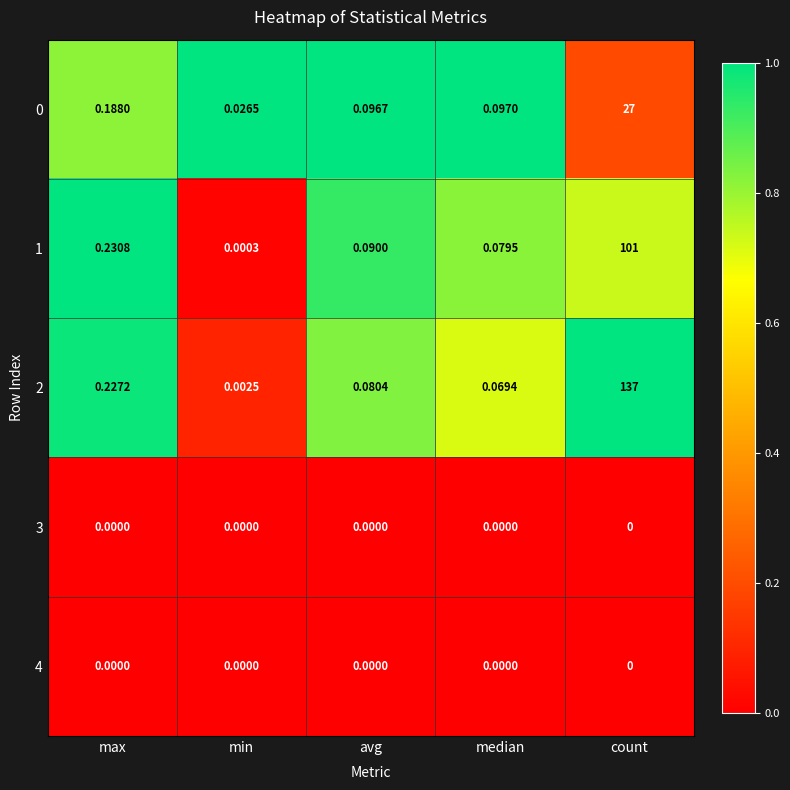

At which category is the sum across all series the highest?

count